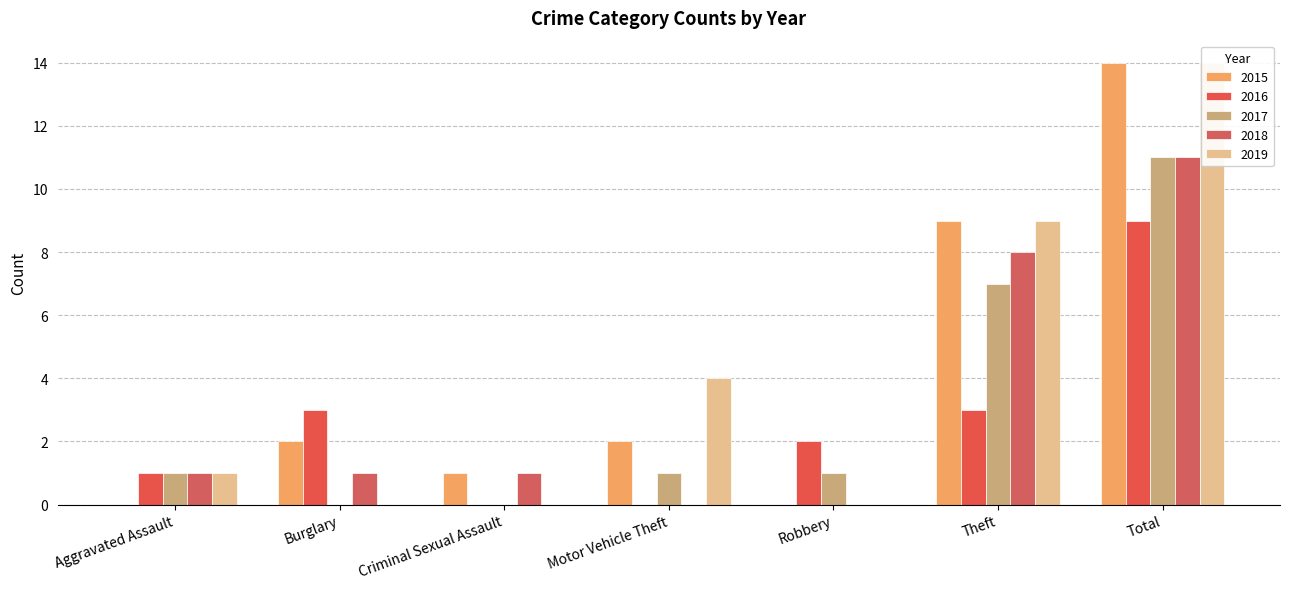

What is the difference between the maximum and minimum values in the 2018 series?

11